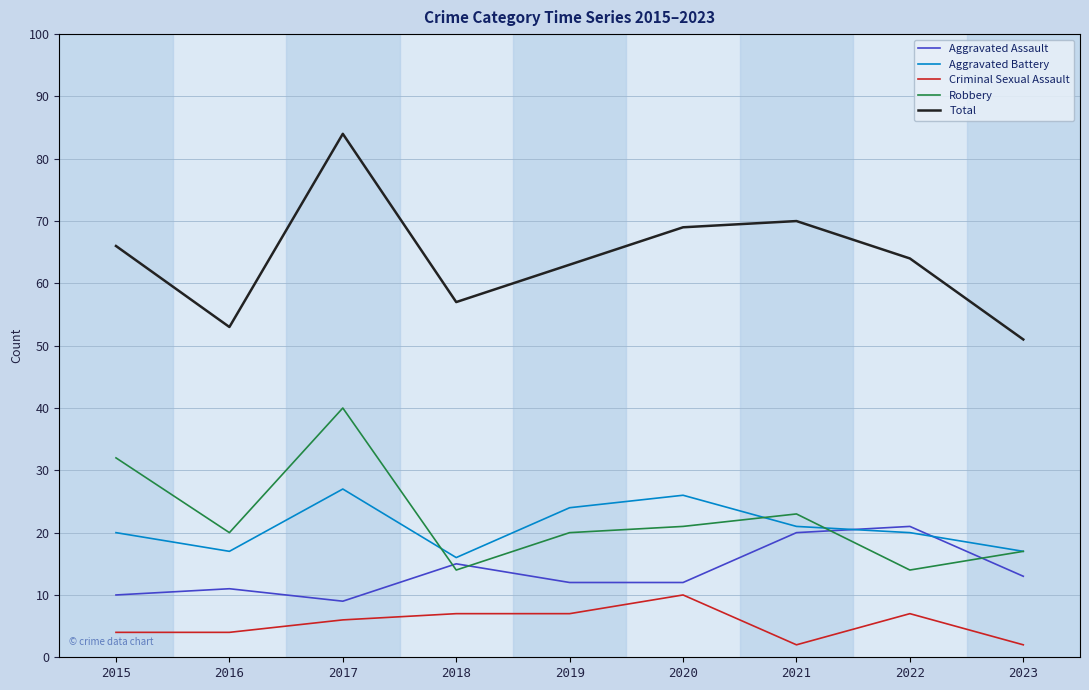

Reading right to left, list all the values displayed in this chart.

Aggravated Assault: 2023=13	2022=21	2021=20	2020=12	2019=12	2018=15	2017=9	2016=11	2015=10
Aggravated Battery: 2023=17	2022=20	2021=21	2020=26	2019=24	2018=16	2017=27	2016=17	2015=20
Criminal Sexual Assault: 2023=2	2022=7	2021=2	2020=10	2019=7	2018=7	2017=6	2016=4	2015=4
Robbery: 2023=17	2022=14	2021=23	2020=21	2019=20	2018=14	2017=40	2016=20	2015=32
Total: 2023=51	2022=64	2021=70	2020=69	2019=63	2018=57	2017=84	2016=53	2015=66